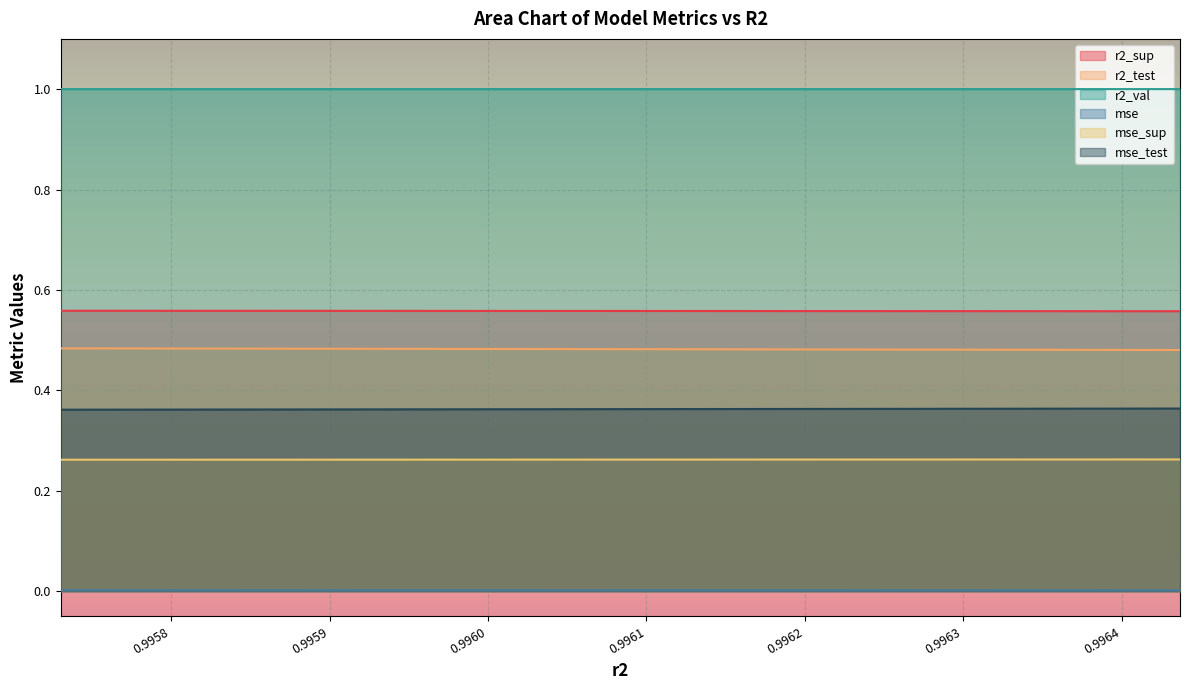

Which has a higher value, 0.9962153227546557 or 0.9964367377067478?

0.9962153227546557